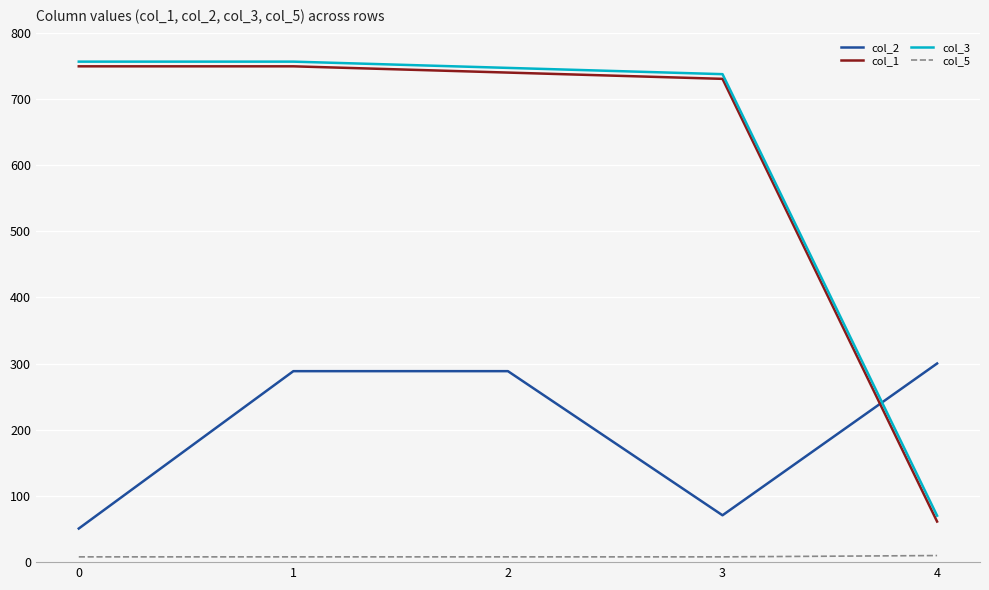

True or false: col_2 has a value of 50.8 at 0.

True